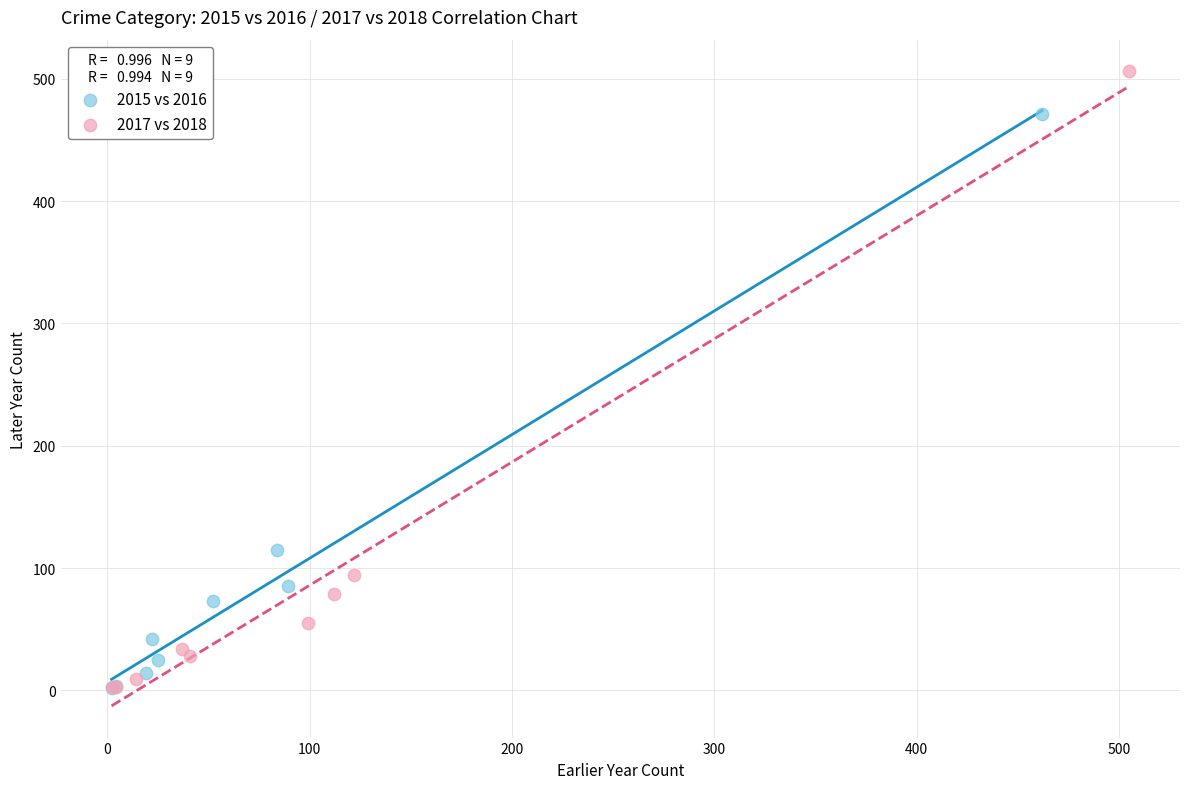

Which series has the widest spread of Y values?

2017 vs 2018